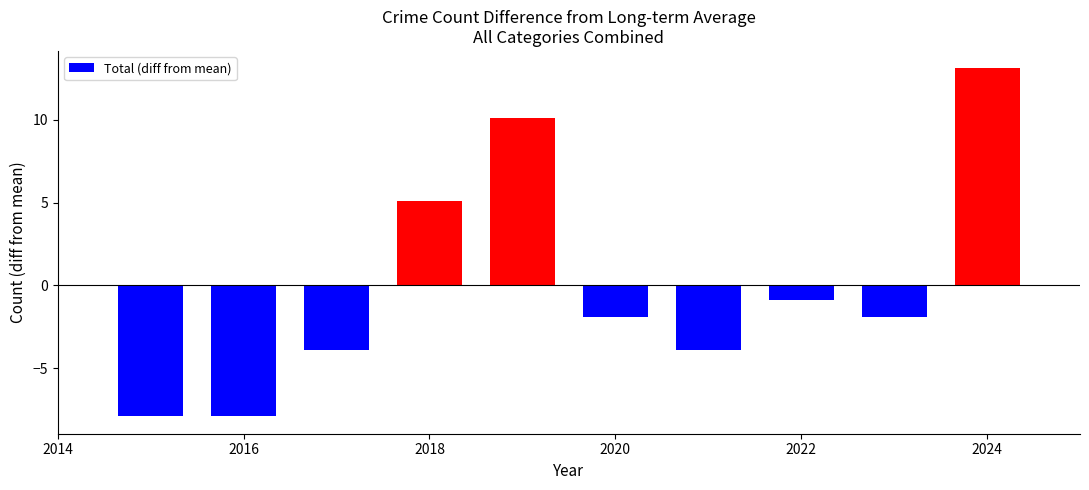

Are the bars grouped side by side (vs. stacked)?

No